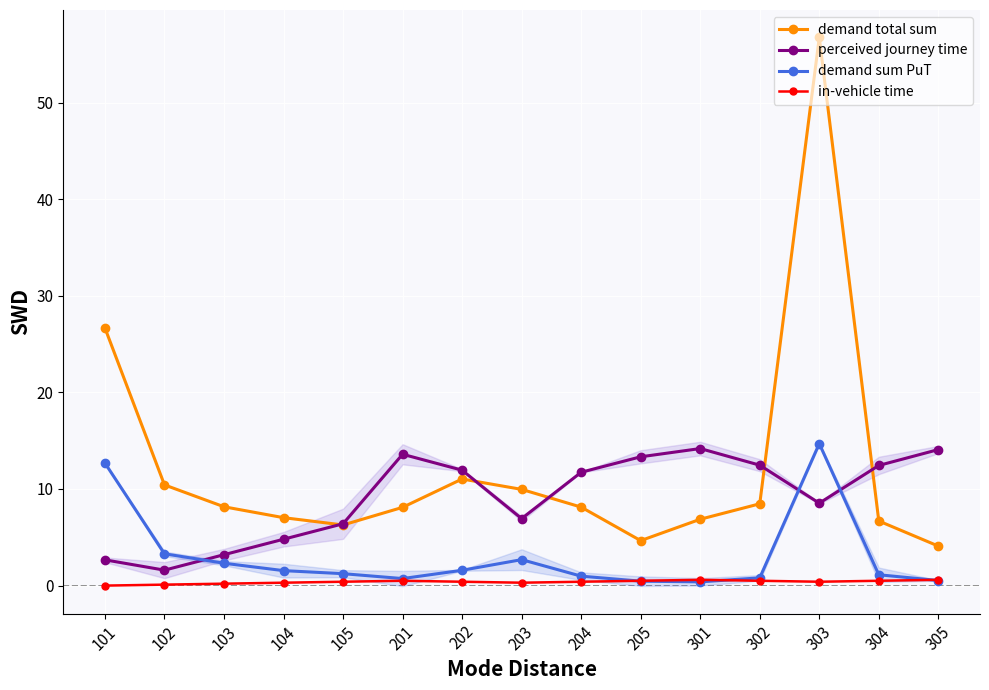

Which category has the highest value in the demand total sum series?

303